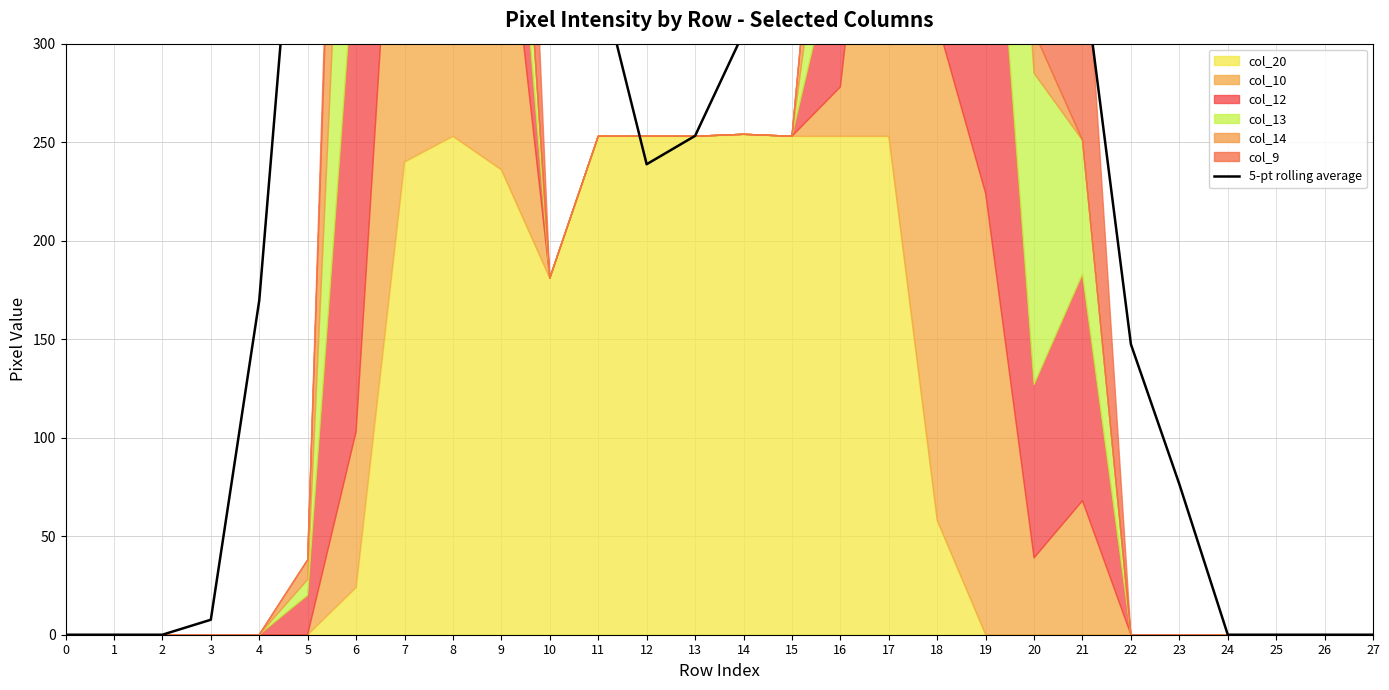

What is the average value?

376.5